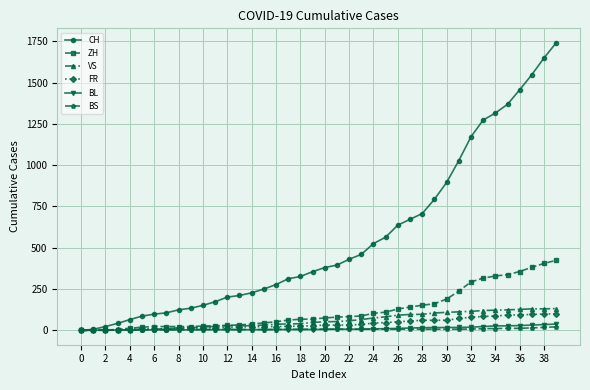

Which series has the largest total across all categories?

CH